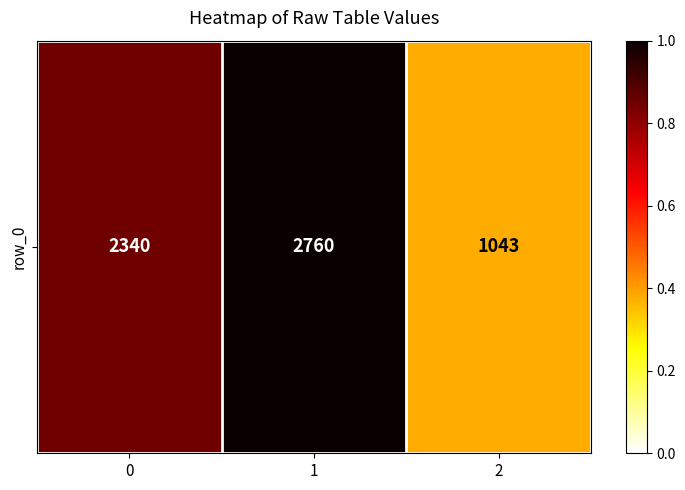

What is the smallest value displayed?

1043